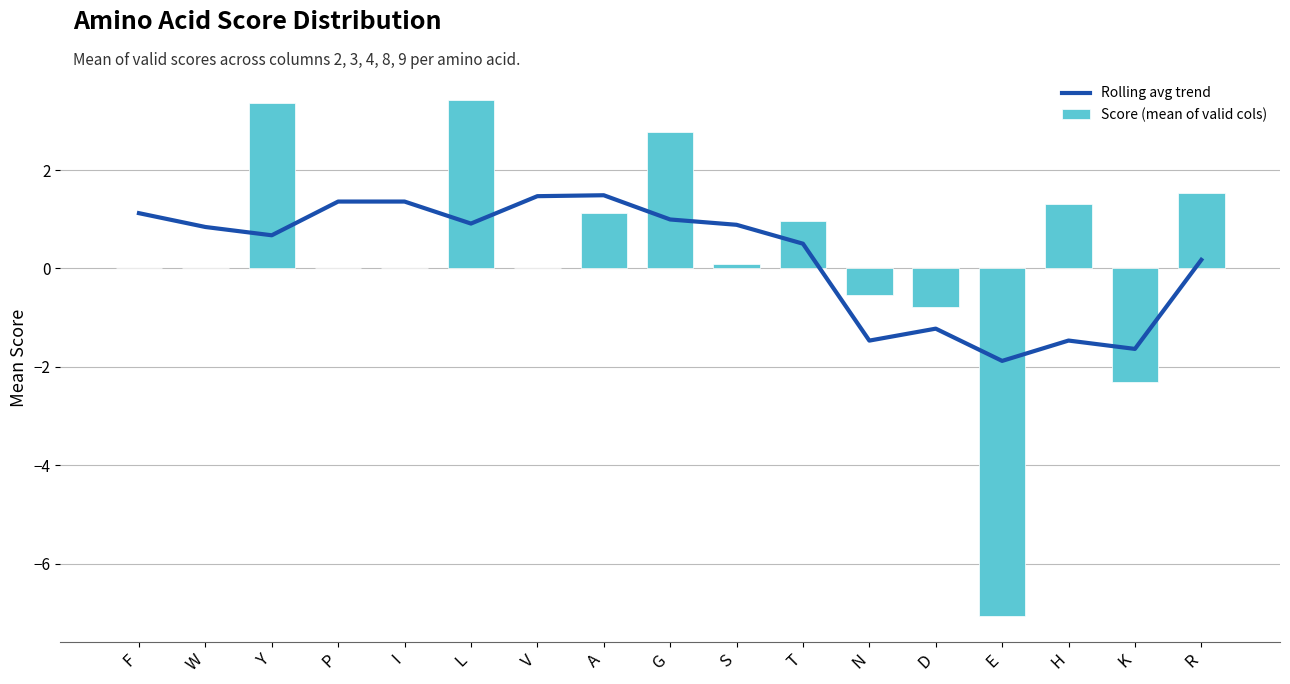

What is the spread (max minus min) of values at R?

1.4